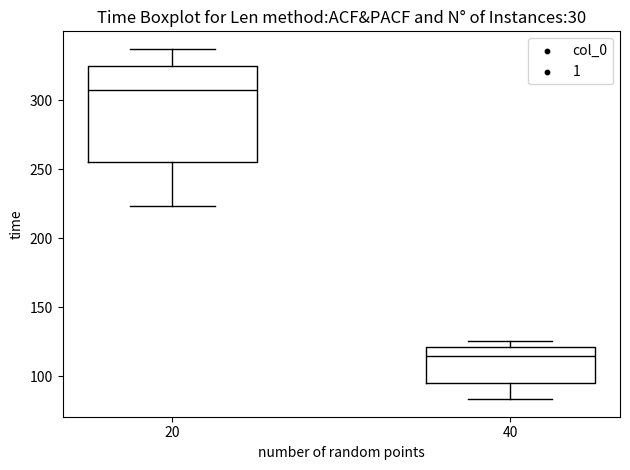

Which box has the lowest median line?

40